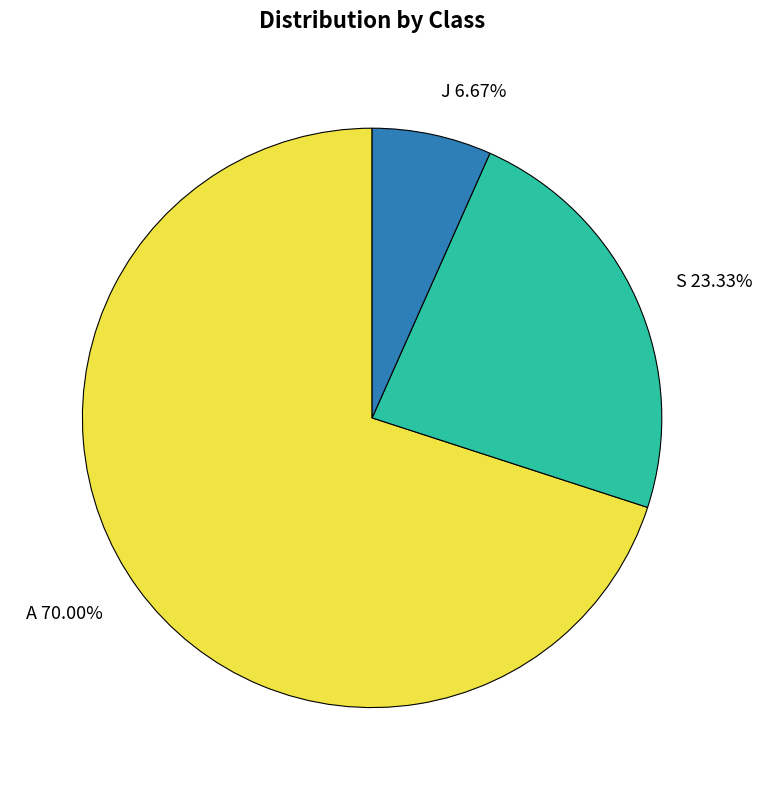

Count the number of slices in the pie.

3